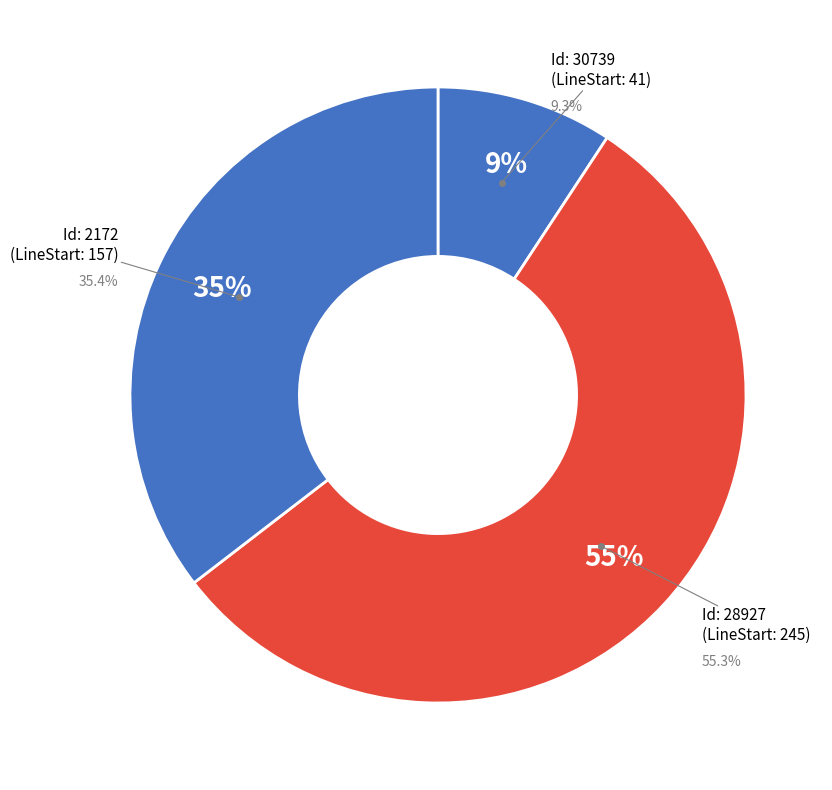

Which slice is the largest?

28927